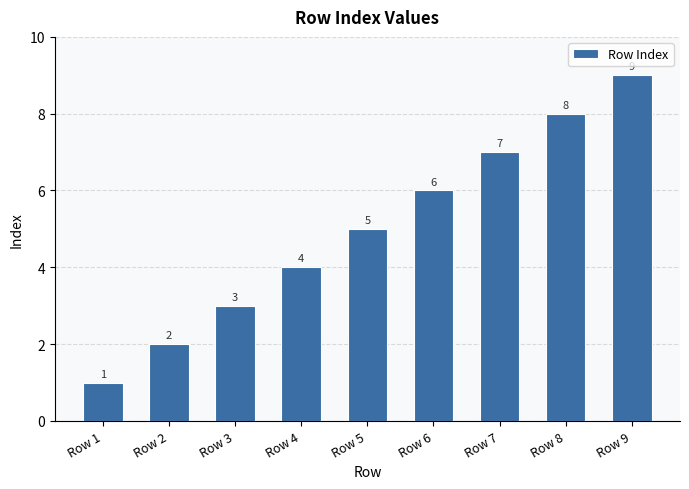

What is the difference between the maximum and second lowest values?

7